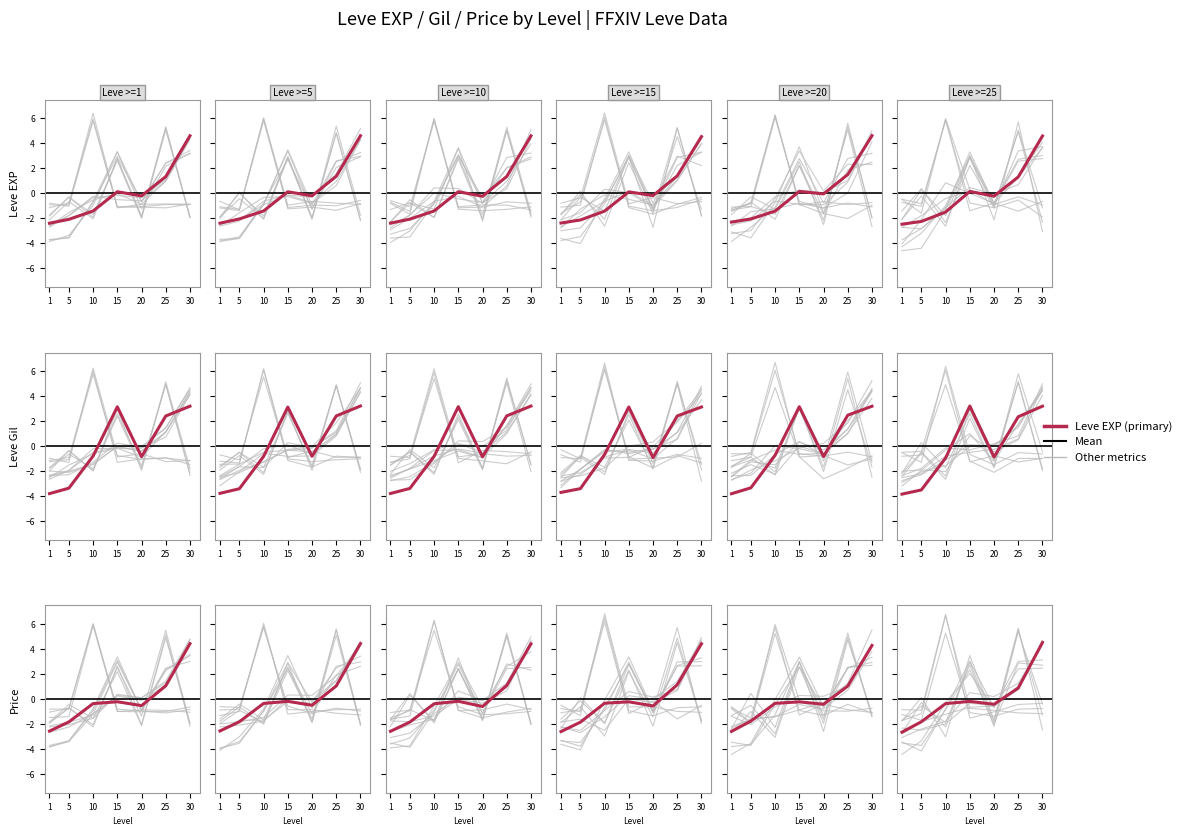

How many data points in currentAveragePriceHQ are above -1?

3